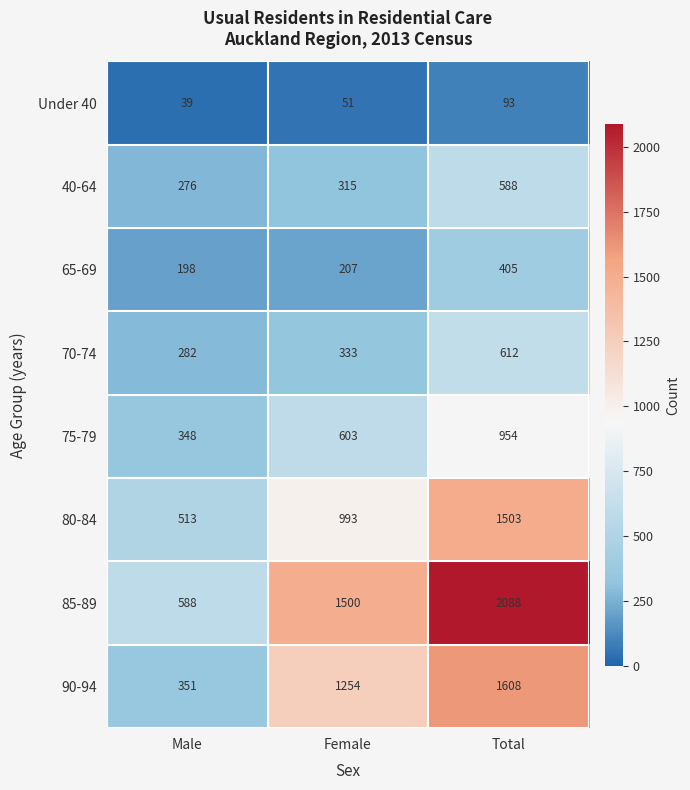

List the series in order of their peak value, highest first.

85-89, 90-94, 80-84, 75-79, 70-74, 40-64, 65-69, Under 40